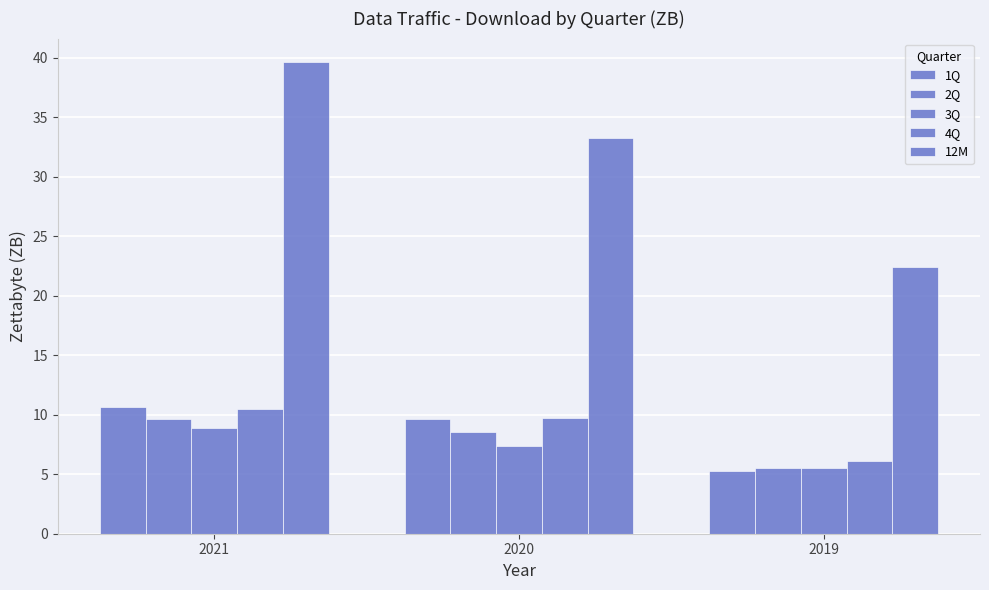

True or false: 3Q has a value of 5.5 at 2019.

True